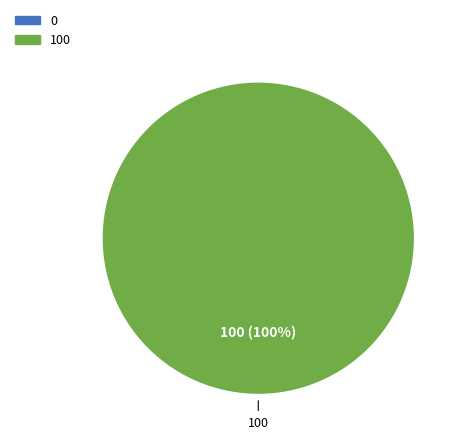

To the nearest percent, what is the average slice percentage?

50%